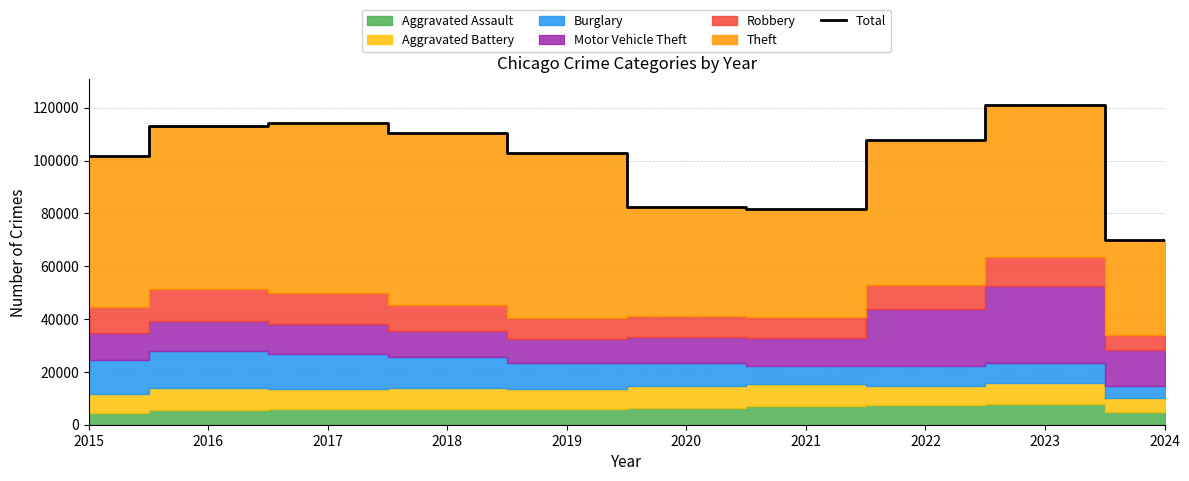

Which has a higher value, 2020 or 2015?

2015